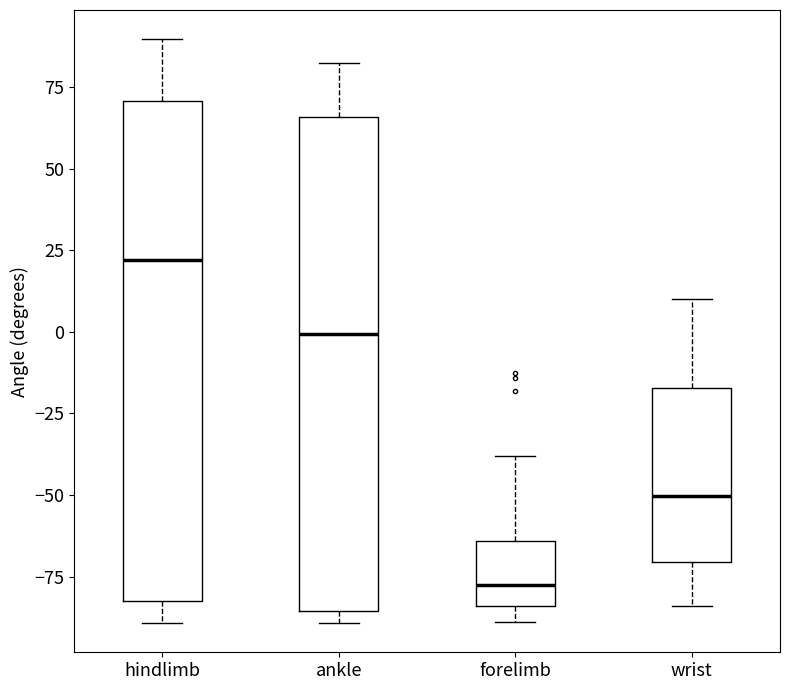

Which box's median line is the lowest?

forelimb